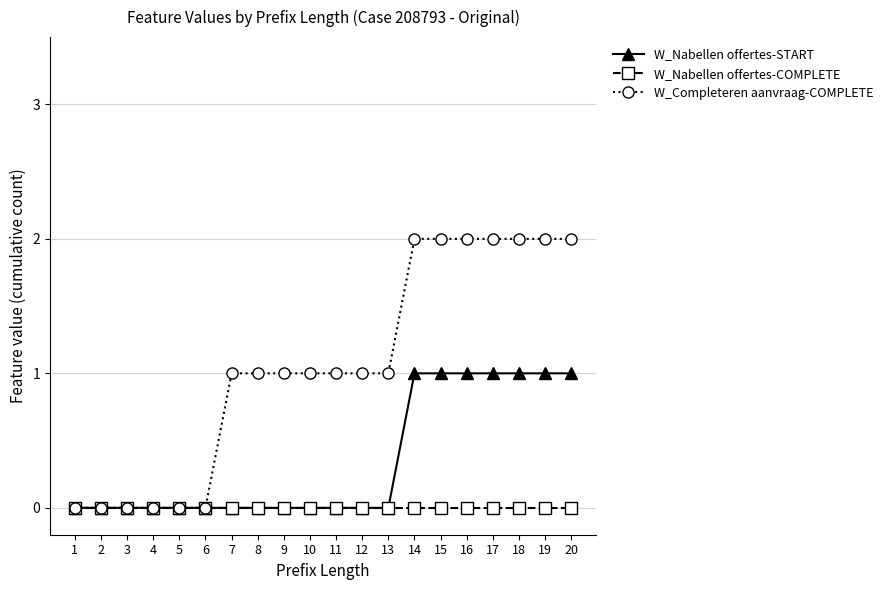

What are all the series names shown in the legend?

W_Nabellen offertes-START, W_Nabellen offertes-COMPLETE, W_Completeren aanvraag-COMPLETE